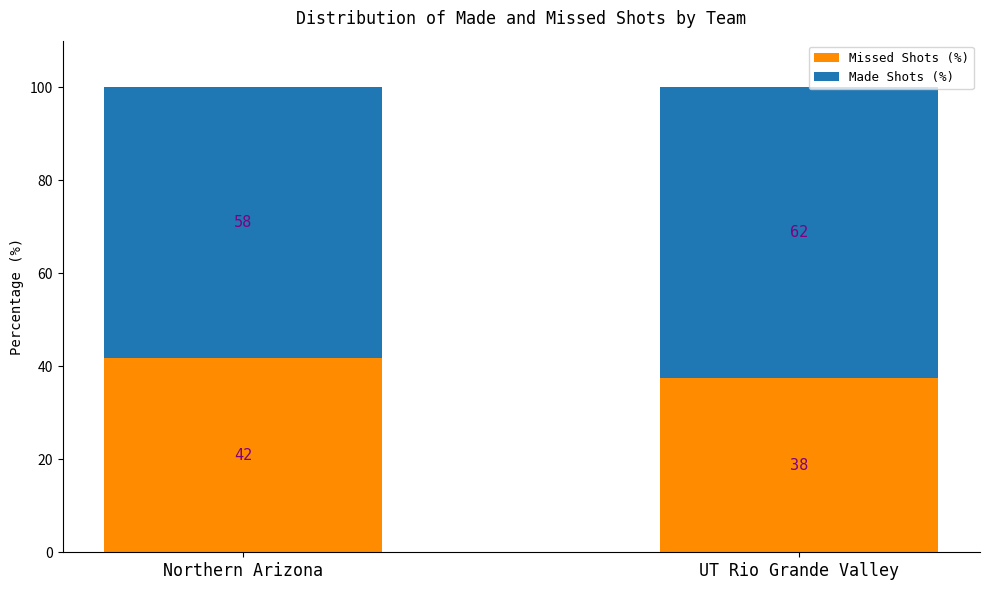

How many bars are there in total?

2